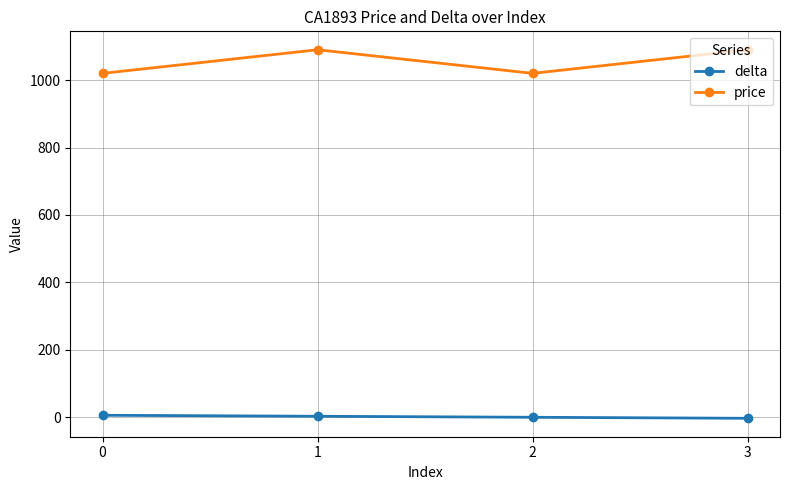

At how many categories does at least one series exceed 876?

4